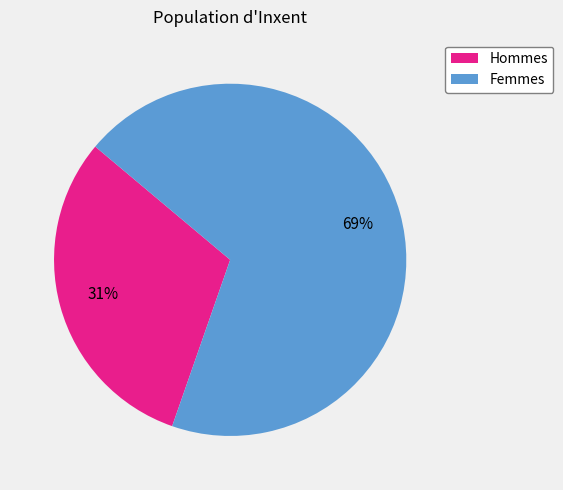

To the nearest percent, what is the average slice percentage?

50%